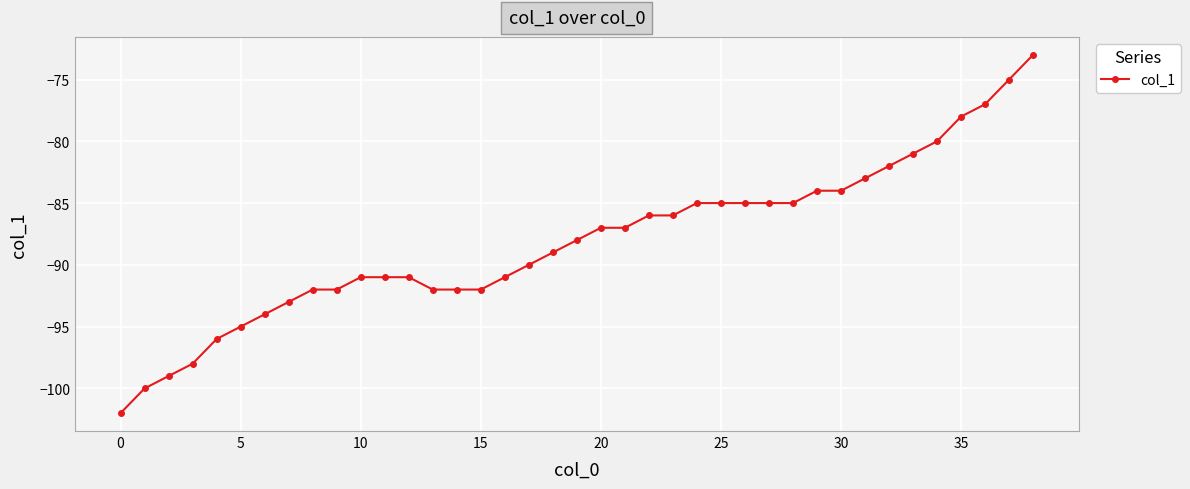

What is the value of the 38th point from the left?

-75